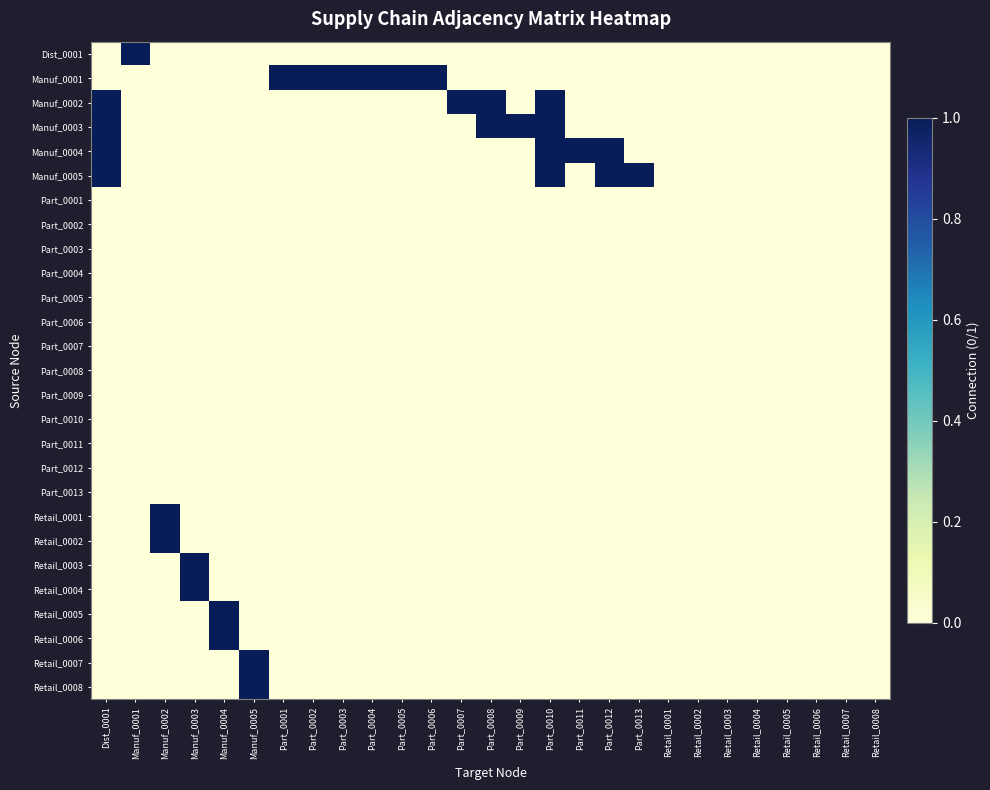

Reading right to left, extract all data points from this chart.

Dist_0001: Retail_0008=0	Retail_0007=0	Retail_0006=0	Retail_0005=0	Retail_0004=0	Retail_0003=0	Retail_0002=0	Retail_0001=0	Part_0013=0	Part_0012=0	Part_0011=0	Part_0010=0	Part_0009=0	Part_0008=0	Part_0007=0	Part_0006=0	Part_0005=0	Part_0004=0	Part_0003=0	Part_0002=0	Part_0001=0	Manuf_0005=0	Manuf_0004=0	Manuf_0003=0	Manuf_0002=0	Manuf_0001=1	Dist_0001=0
Manuf_0001: Retail_0008=0	Retail_0007=0	Retail_0006=0	Retail_0005=0	Retail_0004=0	Retail_0003=0	Retail_0002=0	Retail_0001=0	Part_0013=0	Part_0012=0	Part_0011=0	Part_0010=0	Part_0009=0	Part_0008=0	Part_0007=0	Part_0006=1	Part_0005=1	Part_0004=1	Part_0003=1	Part_0002=1	Part_0001=1	Manuf_0005=0	Manuf_0004=0	Manuf_0003=0	Manuf_0002=0	Manuf_0001=0	Dist_0001=0
Manuf_0002: Retail_0008=0	Retail_0007=0	Retail_0006=0	Retail_0005=0	Retail_0004=0	Retail_0003=0	Retail_0002=0	Retail_0001=0	Part_0013=0	Part_0012=0	Part_0011=0	Part_0010=1	Part_0009=0	Part_0008=1	Part_0007=1	Part_0006=0	Part_0005=0	Part_0004=0	Part_0003=0	Part_0002=0	Part_0001=0	Manuf_0005=0	Manuf_0004=0	Manuf_0003=0	Manuf_0002=0	Manuf_0001=0	Dist_0001=1
Manuf_0003: Retail_0008=0	Retail_0007=0	Retail_0006=0	Retail_0005=0	Retail_0004=0	Retail_0003=0	Retail_0002=0	Retail_0001=0	Part_0013=0	Part_0012=0	Part_0011=0	Part_0010=1	Part_0009=1	Part_0008=1	Part_0007=0	Part_0006=0	Part_0005=0	Part_0004=0	Part_0003=0	Part_0002=0	Part_0001=0	Manuf_0005=0	Manuf_0004=0	Manuf_0003=0	Manuf_0002=0	Manuf_0001=0	Dist_0001=1
Manuf_0004: Retail_0008=0	Retail_0007=0	Retail_0006=0	Retail_0005=0	Retail_0004=0	Retail_0003=0	Retail_0002=0	Retail_0001=0	Part_0013=0	Part_0012=1	Part_0011=1	Part_0010=1	Part_0009=0	Part_0008=0	Part_0007=0	Part_0006=0	Part_0005=0	Part_0004=0	Part_0003=0	Part_0002=0	Part_0001=0	Manuf_0005=0	Manuf_0004=0	Manuf_0003=0	Manuf_0002=0	Manuf_0001=0	Dist_0001=1
Manuf_0005: Retail_0008=0	Retail_0007=0	Retail_0006=0	Retail_0005=0	Retail_0004=0	Retail_0003=0	Retail_0002=0	Retail_0001=0	Part_0013=1	Part_0012=1	Part_0011=0	Part_0010=1	Part_0009=0	Part_0008=0	Part_0007=0	Part_0006=0	Part_0005=0	Part_0004=0	Part_0003=0	Part_0002=0	Part_0001=0	Manuf_0005=0	Manuf_0004=0	Manuf_0003=0	Manuf_0002=0	Manuf_0001=0	Dist_0001=1
Part_0001: Retail_0008=0	Retail_0007=0	Retail_0006=0	Retail_0005=0	Retail_0004=0	Retail_0003=0	Retail_0002=0	Retail_0001=0	Part_0013=0	Part_0012=0	Part_0011=0	Part_0010=0	Part_0009=0	Part_0008=0	Part_0007=0	Part_0006=0	Part_0005=0	Part_0004=0	Part_0003=0	Part_0002=0	Part_0001=0	Manuf_0005=0	Manuf_0004=0	Manuf_0003=0	Manuf_0002=0	Manuf_0001=0	Dist_0001=0
Part_0002: Retail_0008=0	Retail_0007=0	Retail_0006=0	Retail_0005=0	Retail_0004=0	Retail_0003=0	Retail_0002=0	Retail_0001=0	Part_0013=0	Part_0012=0	Part_0011=0	Part_0010=0	Part_0009=0	Part_0008=0	Part_0007=0	Part_0006=0	Part_0005=0	Part_0004=0	Part_0003=0	Part_0002=0	Part_0001=0	Manuf_0005=0	Manuf_0004=0	Manuf_0003=0	Manuf_0002=0	Manuf_0001=0	Dist_0001=0
Part_0003: Retail_0008=0	Retail_0007=0	Retail_0006=0	Retail_0005=0	Retail_0004=0	Retail_0003=0	Retail_0002=0	Retail_0001=0	Part_0013=0	Part_0012=0	Part_0011=0	Part_0010=0	Part_0009=0	Part_0008=0	Part_0007=0	Part_0006=0	Part_0005=0	Part_0004=0	Part_0003=0	Part_0002=0	Part_0001=0	Manuf_0005=0	Manuf_0004=0	Manuf_0003=0	Manuf_0002=0	Manuf_0001=0	Dist_0001=0
Part_0004: Retail_0008=0	Retail_0007=0	Retail_0006=0	Retail_0005=0	Retail_0004=0	Retail_0003=0	Retail_0002=0	Retail_0001=0	Part_0013=0	Part_0012=0	Part_0011=0	Part_0010=0	Part_0009=0	Part_0008=0	Part_0007=0	Part_0006=0	Part_0005=0	Part_0004=0	Part_0003=0	Part_0002=0	Part_0001=0	Manuf_0005=0	Manuf_0004=0	Manuf_0003=0	Manuf_0002=0	Manuf_0001=0	Dist_0001=0
Part_0005: Retail_0008=0	Retail_0007=0	Retail_0006=0	Retail_0005=0	Retail_0004=0	Retail_0003=0	Retail_0002=0	Retail_0001=0	Part_0013=0	Part_0012=0	Part_0011=0	Part_0010=0	Part_0009=0	Part_0008=0	Part_0007=0	Part_0006=0	Part_0005=0	Part_0004=0	Part_0003=0	Part_0002=0	Part_0001=0	Manuf_0005=0	Manuf_0004=0	Manuf_0003=0	Manuf_0002=0	Manuf_0001=0	Dist_0001=0
Part_0006: Retail_0008=0	Retail_0007=0	Retail_0006=0	Retail_0005=0	Retail_0004=0	Retail_0003=0	Retail_0002=0	Retail_0001=0	Part_0013=0	Part_0012=0	Part_0011=0	Part_0010=0	Part_0009=0	Part_0008=0	Part_0007=0	Part_0006=0	Part_0005=0	Part_0004=0	Part_0003=0	Part_0002=0	Part_0001=0	Manuf_0005=0	Manuf_0004=0	Manuf_0003=0	Manuf_0002=0	Manuf_0001=0	Dist_0001=0
Part_0007: Retail_0008=0	Retail_0007=0	Retail_0006=0	Retail_0005=0	Retail_0004=0	Retail_0003=0	Retail_0002=0	Retail_0001=0	Part_0013=0	Part_0012=0	Part_0011=0	Part_0010=0	Part_0009=0	Part_0008=0	Part_0007=0	Part_0006=0	Part_0005=0	Part_0004=0	Part_0003=0	Part_0002=0	Part_0001=0	Manuf_0005=0	Manuf_0004=0	Manuf_0003=0	Manuf_0002=0	Manuf_0001=0	Dist_0001=0
Part_0008: Retail_0008=0	Retail_0007=0	Retail_0006=0	Retail_0005=0	Retail_0004=0	Retail_0003=0	Retail_0002=0	Retail_0001=0	Part_0013=0	Part_0012=0	Part_0011=0	Part_0010=0	Part_0009=0	Part_0008=0	Part_0007=0	Part_0006=0	Part_0005=0	Part_0004=0	Part_0003=0	Part_0002=0	Part_0001=0	Manuf_0005=0	Manuf_0004=0	Manuf_0003=0	Manuf_0002=0	Manuf_0001=0	Dist_0001=0
Part_0009: Retail_0008=0	Retail_0007=0	Retail_0006=0	Retail_0005=0	Retail_0004=0	Retail_0003=0	Retail_0002=0	Retail_0001=0	Part_0013=0	Part_0012=0	Part_0011=0	Part_0010=0	Part_0009=0	Part_0008=0	Part_0007=0	Part_0006=0	Part_0005=0	Part_0004=0	Part_0003=0	Part_0002=0	Part_0001=0	Manuf_0005=0	Manuf_0004=0	Manuf_0003=0	Manuf_0002=0	Manuf_0001=0	Dist_0001=0
Part_0010: Retail_0008=0	Retail_0007=0	Retail_0006=0	Retail_0005=0	Retail_0004=0	Retail_0003=0	Retail_0002=0	Retail_0001=0	Part_0013=0	Part_0012=0	Part_0011=0	Part_0010=0	Part_0009=0	Part_0008=0	Part_0007=0	Part_0006=0	Part_0005=0	Part_0004=0	Part_0003=0	Part_0002=0	Part_0001=0	Manuf_0005=0	Manuf_0004=0	Manuf_0003=0	Manuf_0002=0	Manuf_0001=0	Dist_0001=0
Part_0011: Retail_0008=0	Retail_0007=0	Retail_0006=0	Retail_0005=0	Retail_0004=0	Retail_0003=0	Retail_0002=0	Retail_0001=0	Part_0013=0	Part_0012=0	Part_0011=0	Part_0010=0	Part_0009=0	Part_0008=0	Part_0007=0	Part_0006=0	Part_0005=0	Part_0004=0	Part_0003=0	Part_0002=0	Part_0001=0	Manuf_0005=0	Manuf_0004=0	Manuf_0003=0	Manuf_0002=0	Manuf_0001=0	Dist_0001=0
Part_0012: Retail_0008=0	Retail_0007=0	Retail_0006=0	Retail_0005=0	Retail_0004=0	Retail_0003=0	Retail_0002=0	Retail_0001=0	Part_0013=0	Part_0012=0	Part_0011=0	Part_0010=0	Part_0009=0	Part_0008=0	Part_0007=0	Part_0006=0	Part_0005=0	Part_0004=0	Part_0003=0	Part_0002=0	Part_0001=0	Manuf_0005=0	Manuf_0004=0	Manuf_0003=0	Manuf_0002=0	Manuf_0001=0	Dist_0001=0
Part_0013: Retail_0008=0	Retail_0007=0	Retail_0006=0	Retail_0005=0	Retail_0004=0	Retail_0003=0	Retail_0002=0	Retail_0001=0	Part_0013=0	Part_0012=0	Part_0011=0	Part_0010=0	Part_0009=0	Part_0008=0	Part_0007=0	Part_0006=0	Part_0005=0	Part_0004=0	Part_0003=0	Part_0002=0	Part_0001=0	Manuf_0005=0	Manuf_0004=0	Manuf_0003=0	Manuf_0002=0	Manuf_0001=0	Dist_0001=0
Retail_0001: Retail_0008=0	Retail_0007=0	Retail_0006=0	Retail_0005=0	Retail_0004=0	Retail_0003=0	Retail_0002=0	Retail_0001=0	Part_0013=0	Part_0012=0	Part_0011=0	Part_0010=0	Part_0009=0	Part_0008=0	Part_0007=0	Part_0006=0	Part_0005=0	Part_0004=0	Part_0003=0	Part_0002=0	Part_0001=0	Manuf_0005=0	Manuf_0004=0	Manuf_0003=0	Manuf_0002=1	Manuf_0001=0	Dist_0001=0
Retail_0002: Retail_0008=0	Retail_0007=0	Retail_0006=0	Retail_0005=0	Retail_0004=0	Retail_0003=0	Retail_0002=0	Retail_0001=0	Part_0013=0	Part_0012=0	Part_0011=0	Part_0010=0	Part_0009=0	Part_0008=0	Part_0007=0	Part_0006=0	Part_0005=0	Part_0004=0	Part_0003=0	Part_0002=0	Part_0001=0	Manuf_0005=0	Manuf_0004=0	Manuf_0003=0	Manuf_0002=1	Manuf_0001=0	Dist_0001=0
Retail_0003: Retail_0008=0	Retail_0007=0	Retail_0006=0	Retail_0005=0	Retail_0004=0	Retail_0003=0	Retail_0002=0	Retail_0001=0	Part_0013=0	Part_0012=0	Part_0011=0	Part_0010=0	Part_0009=0	Part_0008=0	Part_0007=0	Part_0006=0	Part_0005=0	Part_0004=0	Part_0003=0	Part_0002=0	Part_0001=0	Manuf_0005=0	Manuf_0004=0	Manuf_0003=1	Manuf_0002=0	Manuf_0001=0	Dist_0001=0
Retail_0004: Retail_0008=0	Retail_0007=0	Retail_0006=0	Retail_0005=0	Retail_0004=0	Retail_0003=0	Retail_0002=0	Retail_0001=0	Part_0013=0	Part_0012=0	Part_0011=0	Part_0010=0	Part_0009=0	Part_0008=0	Part_0007=0	Part_0006=0	Part_0005=0	Part_0004=0	Part_0003=0	Part_0002=0	Part_0001=0	Manuf_0005=0	Manuf_0004=0	Manuf_0003=1	Manuf_0002=0	Manuf_0001=0	Dist_0001=0
Retail_0005: Retail_0008=0	Retail_0007=0	Retail_0006=0	Retail_0005=0	Retail_0004=0	Retail_0003=0	Retail_0002=0	Retail_0001=0	Part_0013=0	Part_0012=0	Part_0011=0	Part_0010=0	Part_0009=0	Part_0008=0	Part_0007=0	Part_0006=0	Part_0005=0	Part_0004=0	Part_0003=0	Part_0002=0	Part_0001=0	Manuf_0005=0	Manuf_0004=1	Manuf_0003=0	Manuf_0002=0	Manuf_0001=0	Dist_0001=0
Retail_0006: Retail_0008=0	Retail_0007=0	Retail_0006=0	Retail_0005=0	Retail_0004=0	Retail_0003=0	Retail_0002=0	Retail_0001=0	Part_0013=0	Part_0012=0	Part_0011=0	Part_0010=0	Part_0009=0	Part_0008=0	Part_0007=0	Part_0006=0	Part_0005=0	Part_0004=0	Part_0003=0	Part_0002=0	Part_0001=0	Manuf_0005=0	Manuf_0004=1	Manuf_0003=0	Manuf_0002=0	Manuf_0001=0	Dist_0001=0
Retail_0007: Retail_0008=0	Retail_0007=0	Retail_0006=0	Retail_0005=0	Retail_0004=0	Retail_0003=0	Retail_0002=0	Retail_0001=0	Part_0013=0	Part_0012=0	Part_0011=0	Part_0010=0	Part_0009=0	Part_0008=0	Part_0007=0	Part_0006=0	Part_0005=0	Part_0004=0	Part_0003=0	Part_0002=0	Part_0001=0	Manuf_0005=1	Manuf_0004=0	Manuf_0003=0	Manuf_0002=0	Manuf_0001=0	Dist_0001=0
Retail_0008: Retail_0008=0	Retail_0007=0	Retail_0006=0	Retail_0005=0	Retail_0004=0	Retail_0003=0	Retail_0002=0	Retail_0001=0	Part_0013=0	Part_0012=0	Part_0011=0	Part_0010=0	Part_0009=0	Part_0008=0	Part_0007=0	Part_0006=0	Part_0005=0	Part_0004=0	Part_0003=0	Part_0002=0	Part_0001=0	Manuf_0005=1	Manuf_0004=0	Manuf_0003=0	Manuf_0002=0	Manuf_0001=0	Dist_0001=0